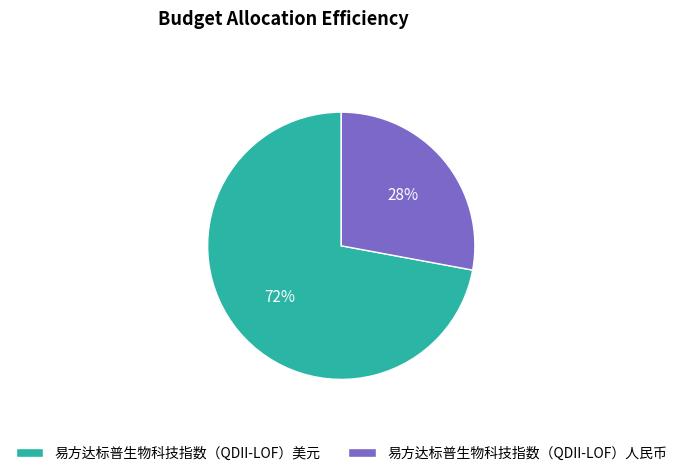

Combined, do 易方达标普生物科技指数（QDII-LOF）美元 and 易方达标普生物科技指数（QDII-LOF）人民币 account for over 50%?

Yes